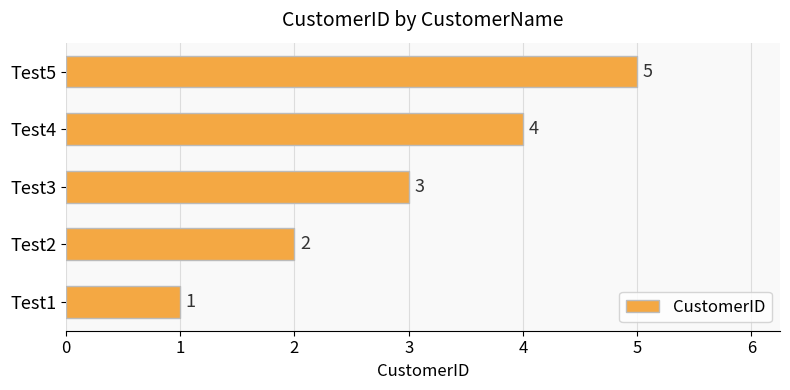

Approximately how many times larger is the value at Test4 compared to Test2?

2.0